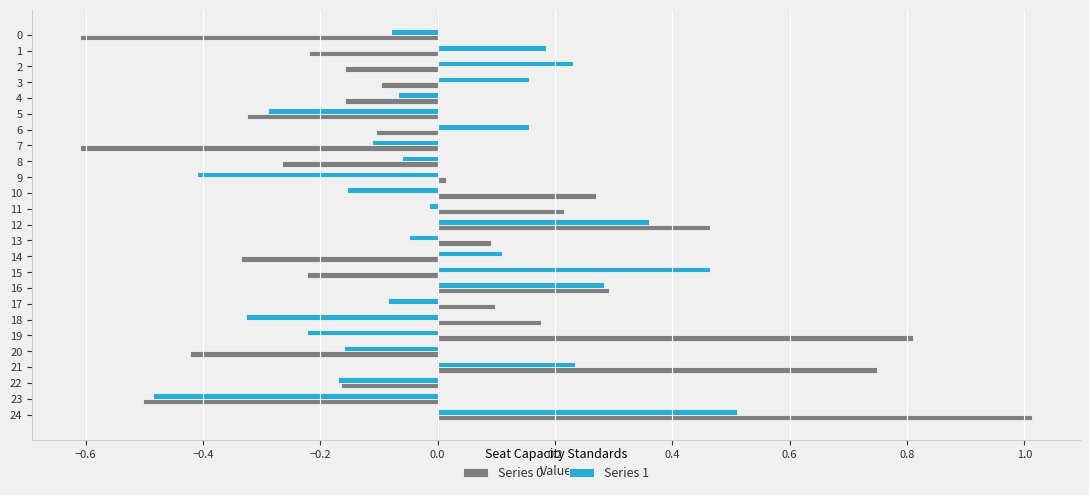

The Series 0 series shows 0.0 at 18. True or false?

False